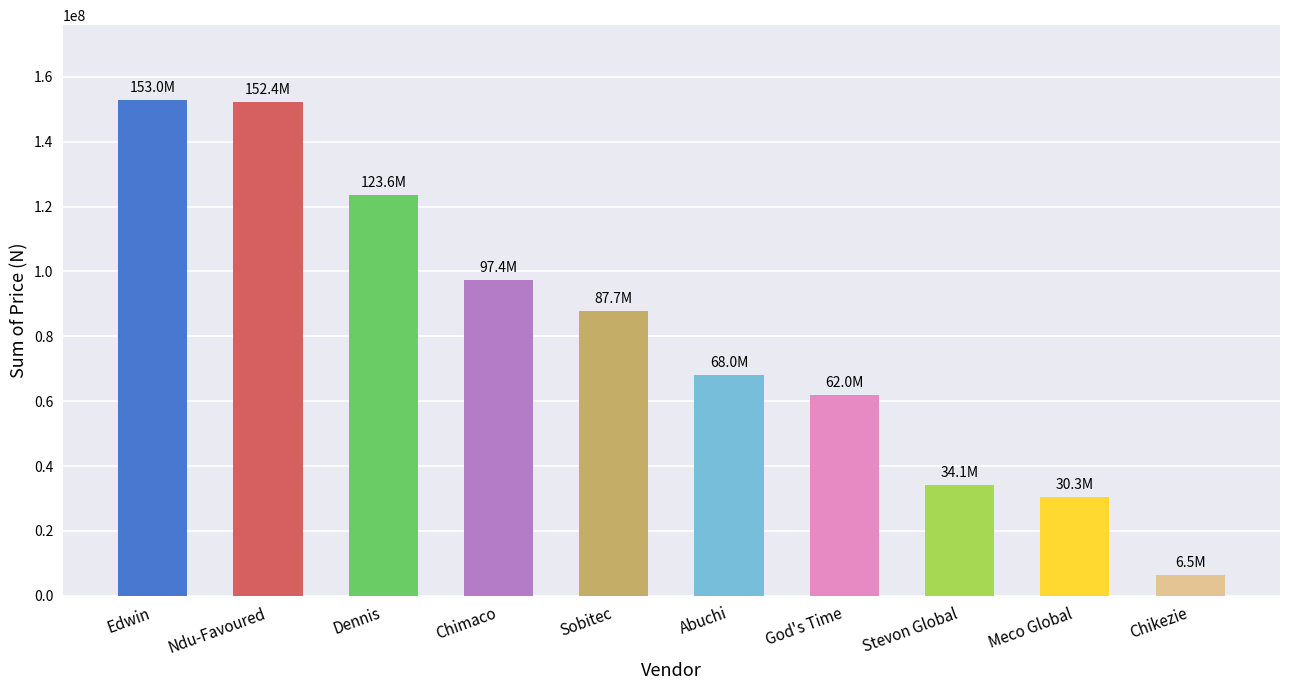

What is the ratio of the value at God's Time to the value at Edwin?

0.4